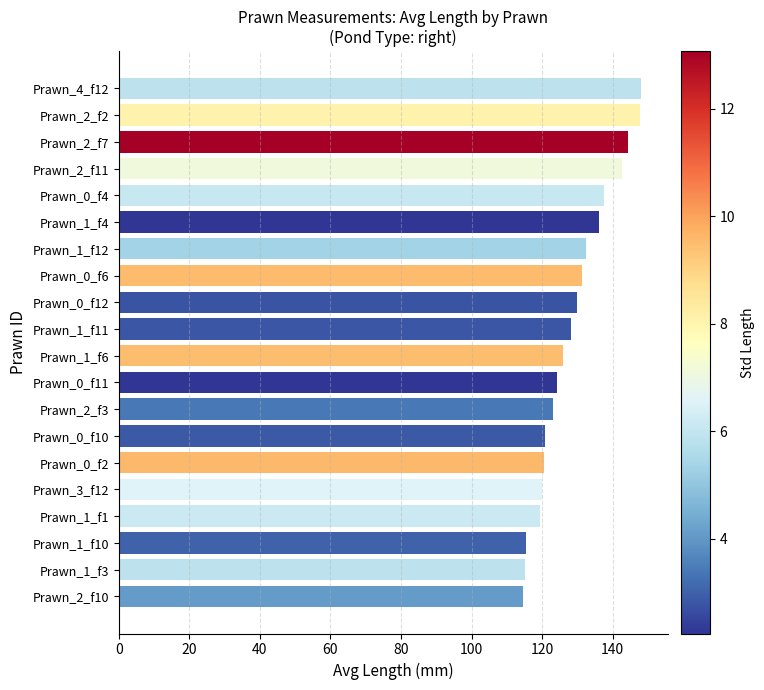

What is the label of the 20th bar from the bottom?

Prawn_4_f12